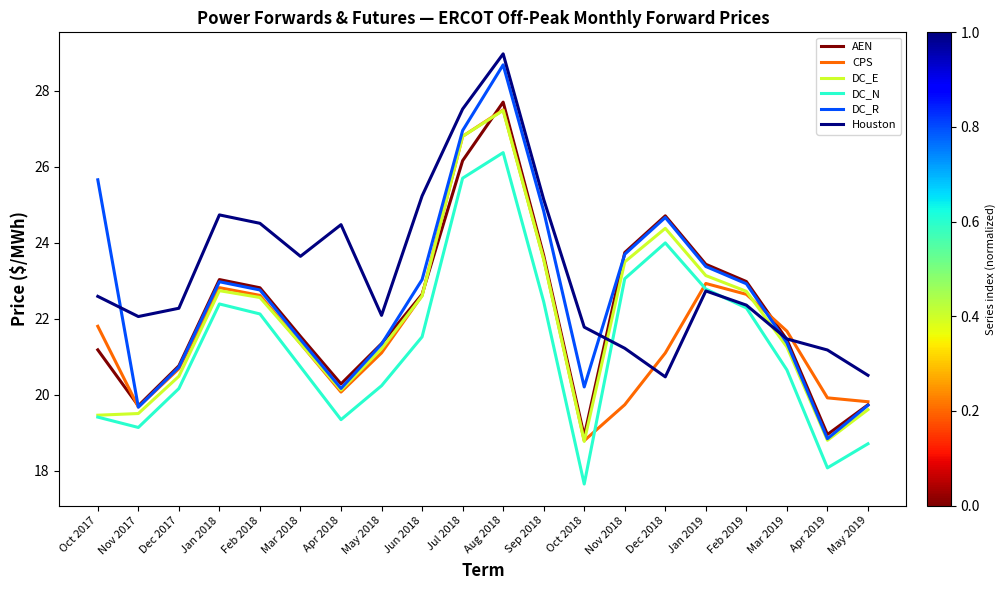

What is the total value across all series at Jan 2018?

138.7